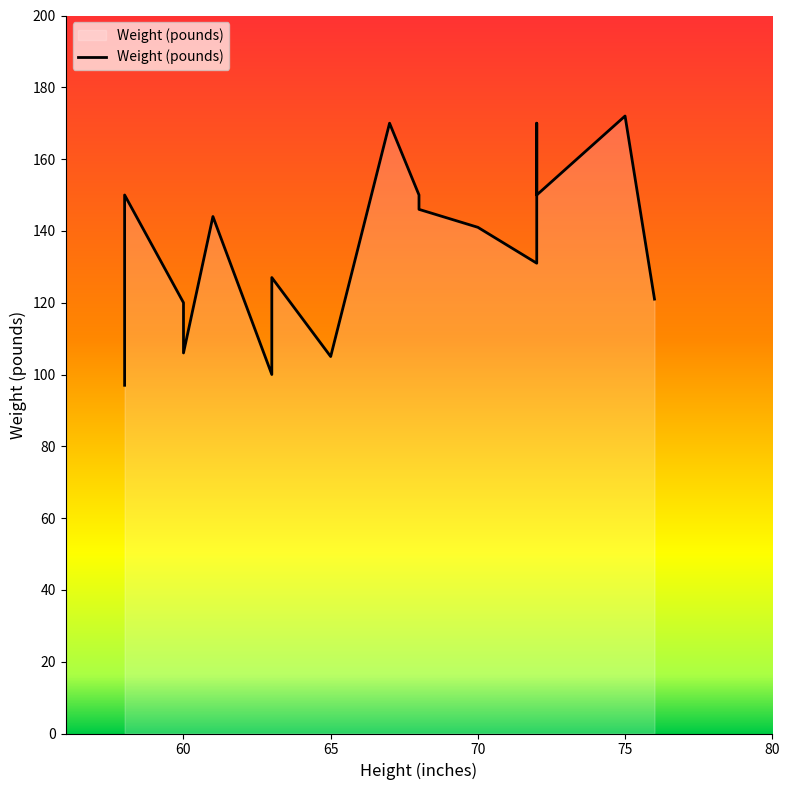

What is the label of the 19th point from the right?

60